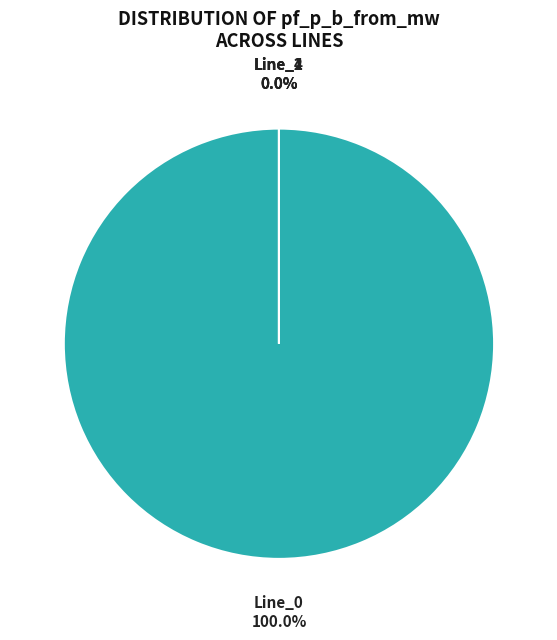

Rank the categories by value from highest to lowest.

Line_0, Line_1, Line_2, Line_4